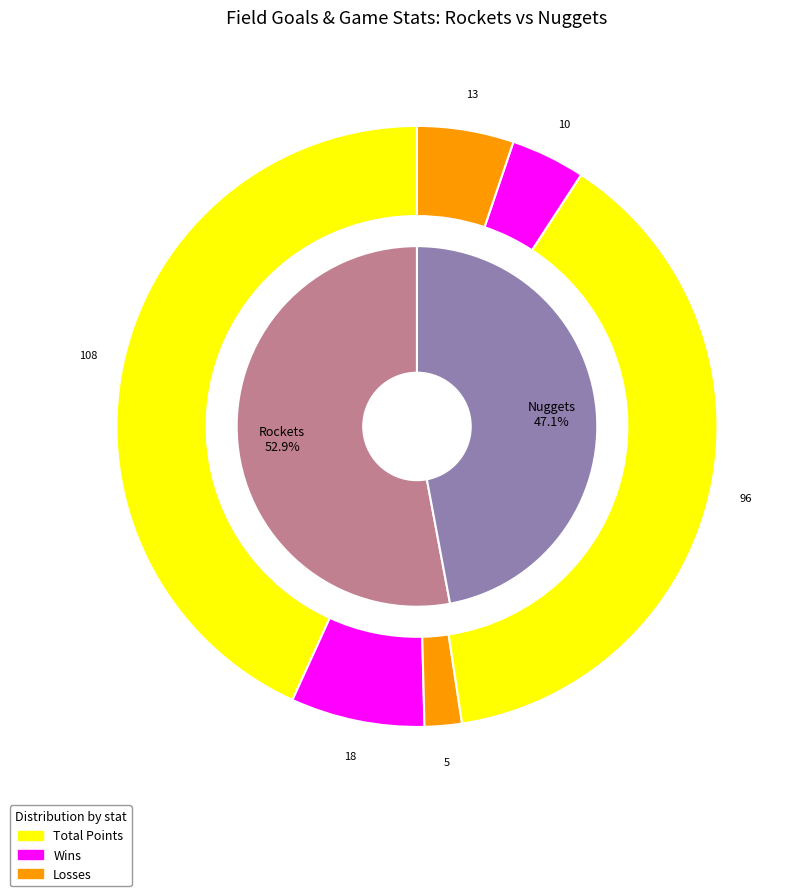

To the nearest percent, what is the average slice percentage?

50%